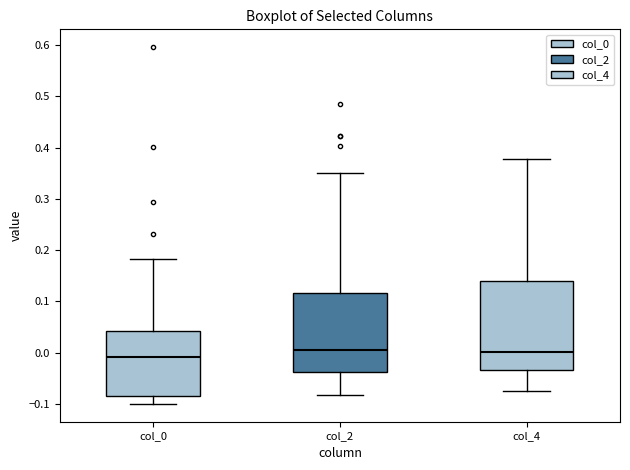

Where does the lower whisker of the box for col_4 end on the y-axis? The values are not printed on the chart, so give them approximately, as read against the axis.

-0.07